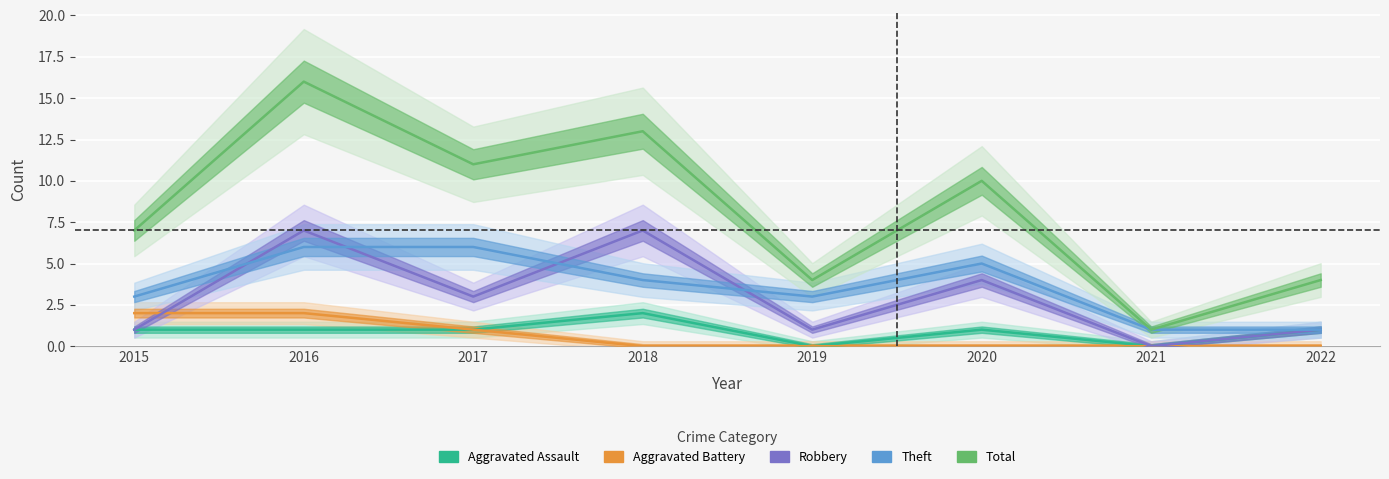

Is this an area chart (filled region under the line)?

No